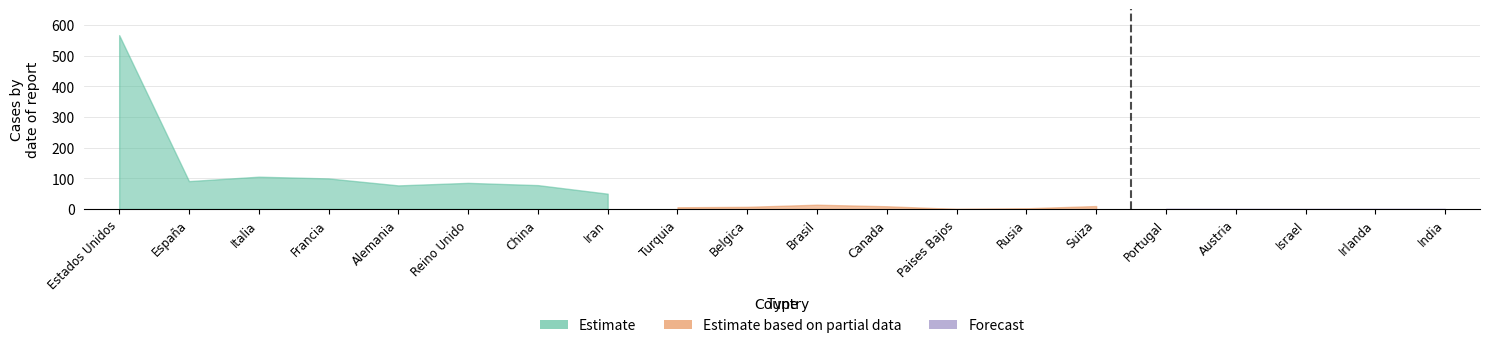

True or false: the data shows 0.0 at Estados Unidos.

True